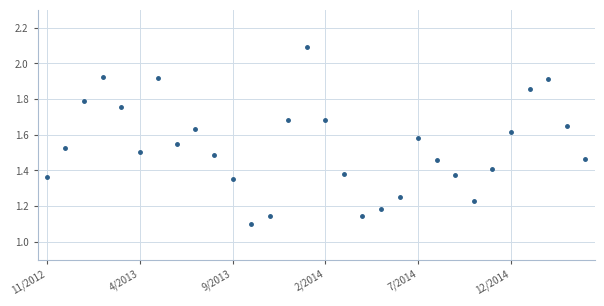

What is the difference between the maximum and second lowest values?

0.9